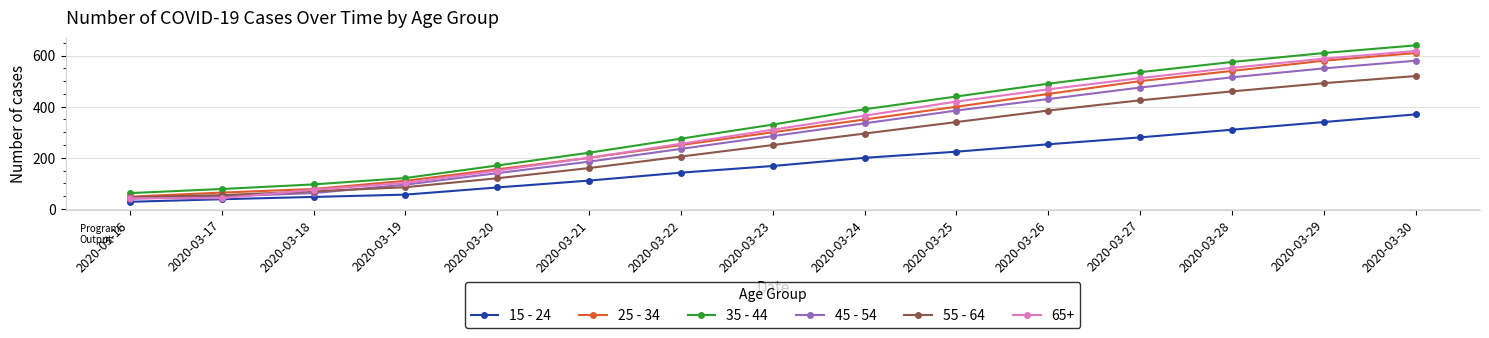

Which series changed the most between 2020-03-26 and 2020-03-29?

25 - 34